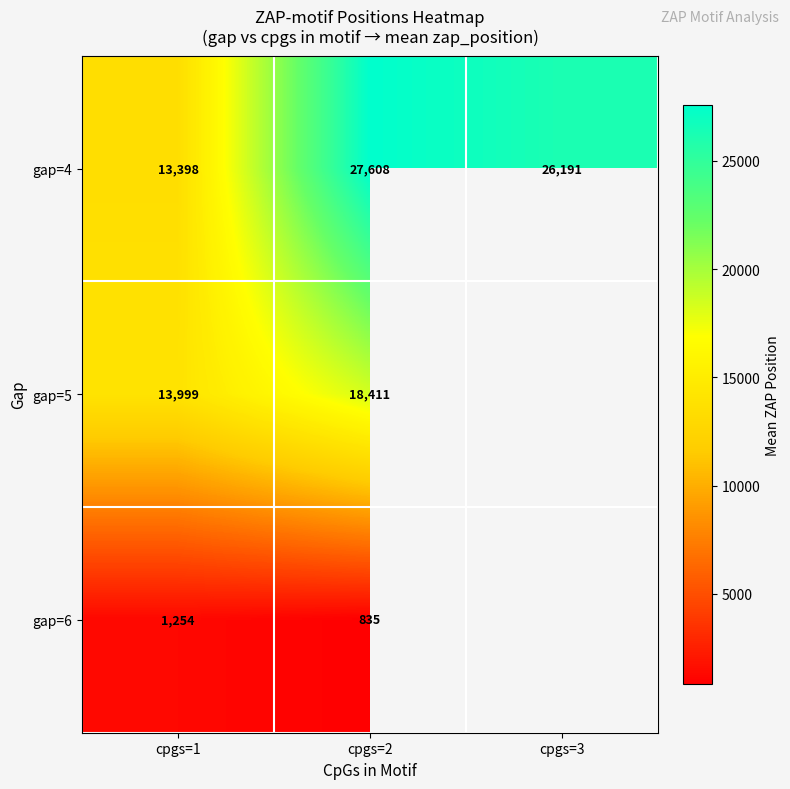

Which series has the largest range (max minus min)?

gap=4